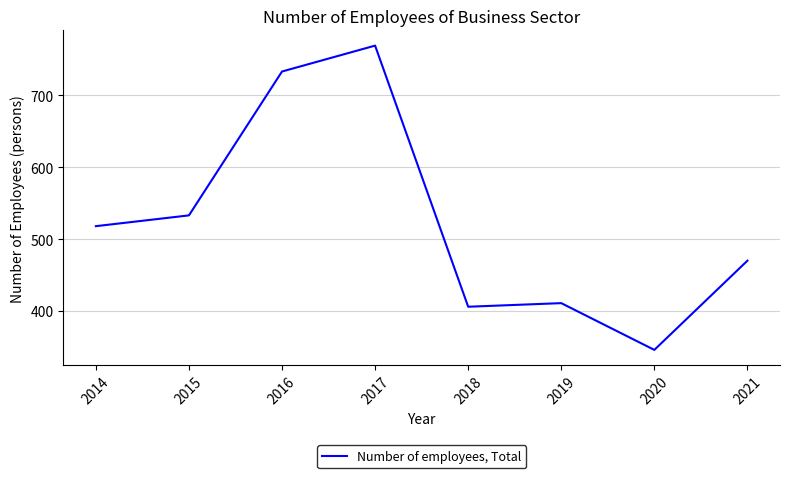

Which category has the lowest value across all series?

2020